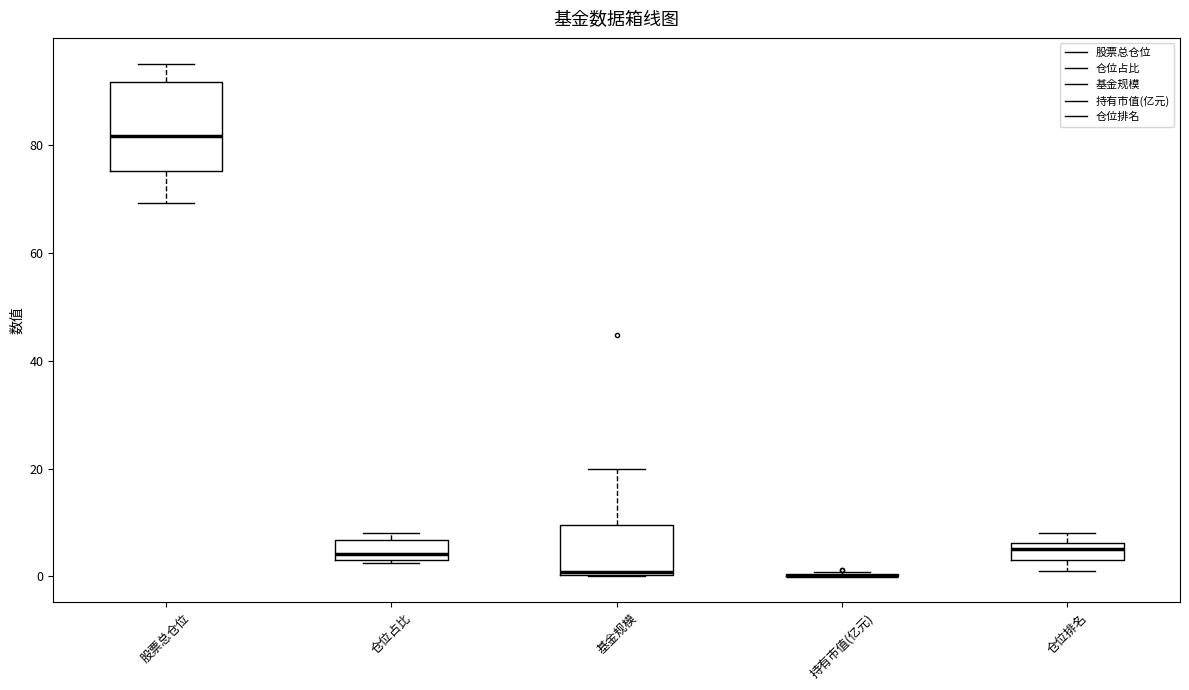

Reading left to right, read every box against the y-axis: the position of its median line, the range the box covers, and the ends of its whiskers. The values are not printed on the chart, so give them approximately, as read against the axis.

股票总仓位: median 82, box 76 to 92, whiskers 70 to 96
仓位占比: median 4 (just above the box's lower edge), box 4 to 6, whiskers 2 to 8
基金规模: median 0 (just above the box's lower edge), box 0 to 10, whiskers 0 to 20
持有市值(亿元): box collapsed to a line at 0, whiskers 0 to 0
仓位排名: median 6 (inside the box), box 4 to 6, whiskers 2 to 8